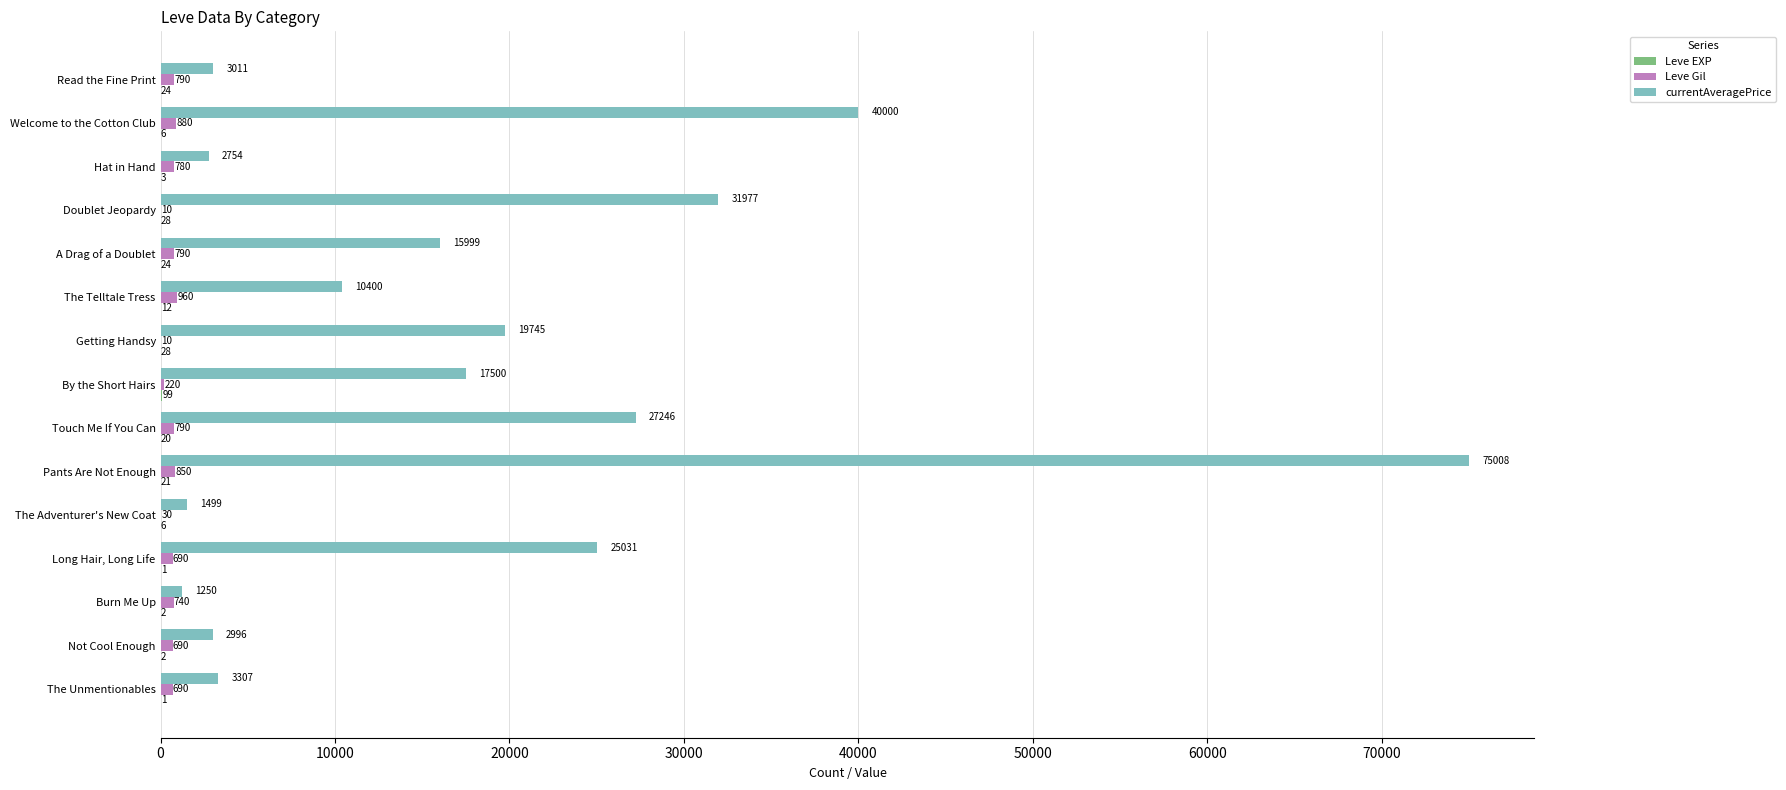

What is the greatest value displayed?

75008